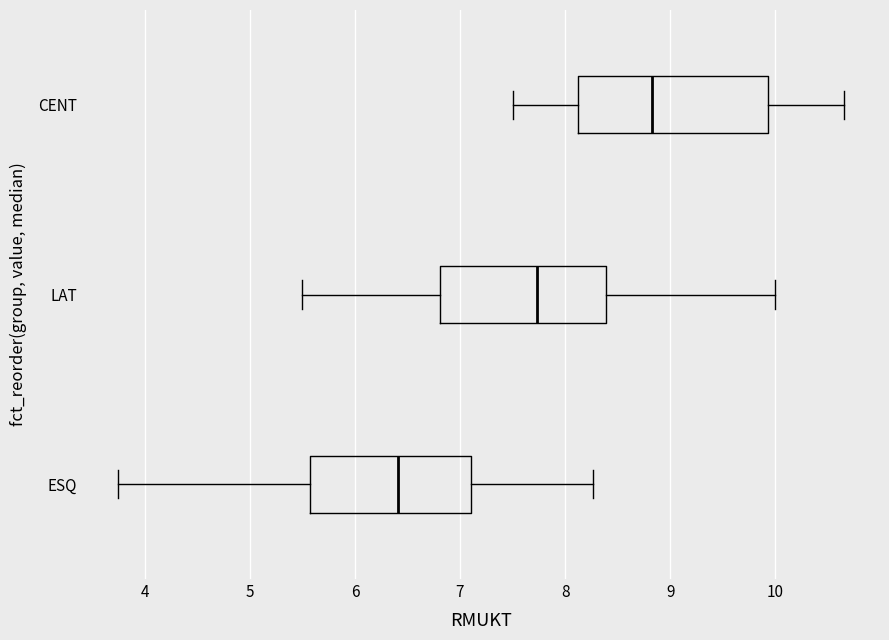

Reading bottom to top, transcribe this box plot: for each box, give where its median line is, the range the box spans, and where its two whiskers end, as read against the x-axis. The values are not printed on the chart, so give them approximately, as read against the axis.

ESQ: median 6.4, box 5.6 to 7.1, whiskers 3.8 to 8.3
LAT: median 7.7, box 6.8 to 8.4, whiskers 5.5 to 10.0
CENT: median 8.8, box 8.1 to 9.9, whiskers 7.5 to 10.7